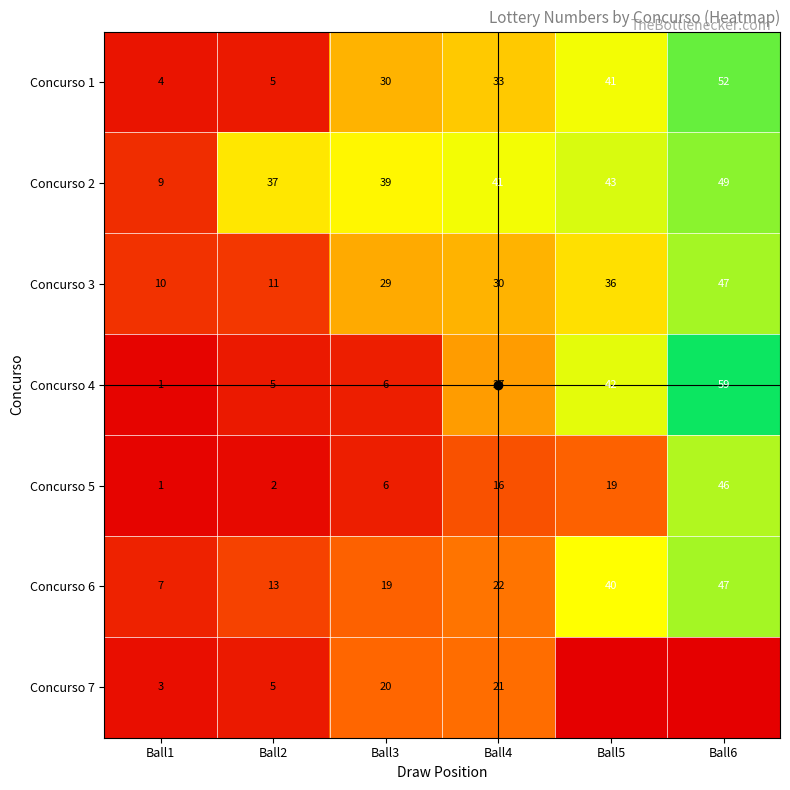

Between Ball2 and Ball6, which is larger?

Ball6